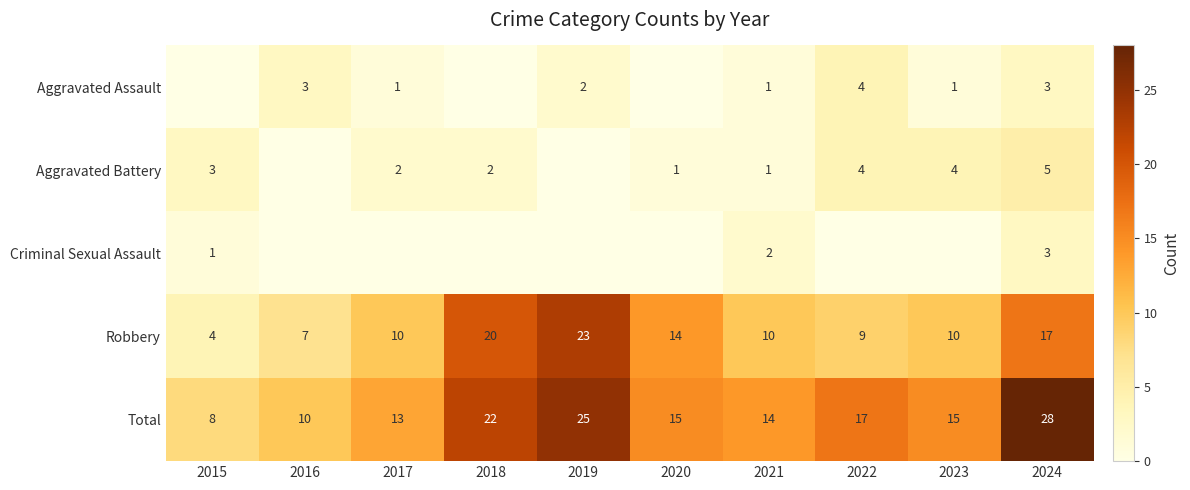

The Robbery series shows 7 at 2016. True or false?

True